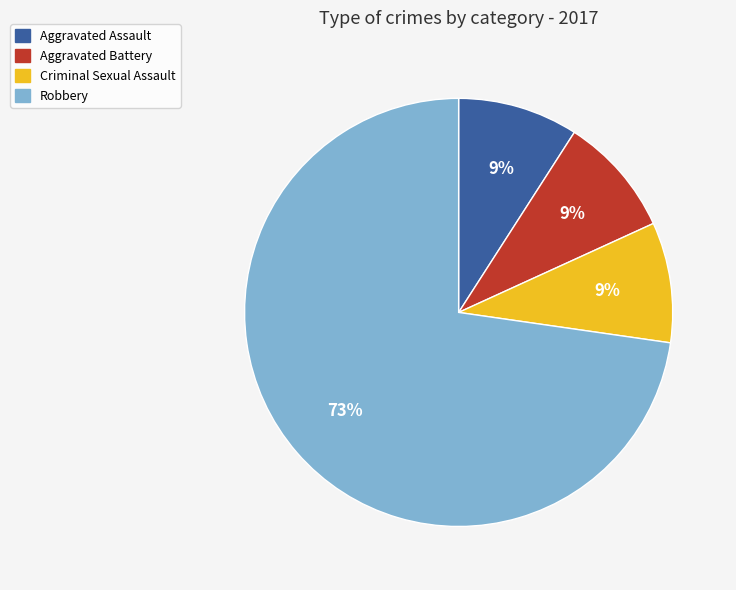

To the nearest percent, what is the difference between the largest and smallest slice percentages?

64%